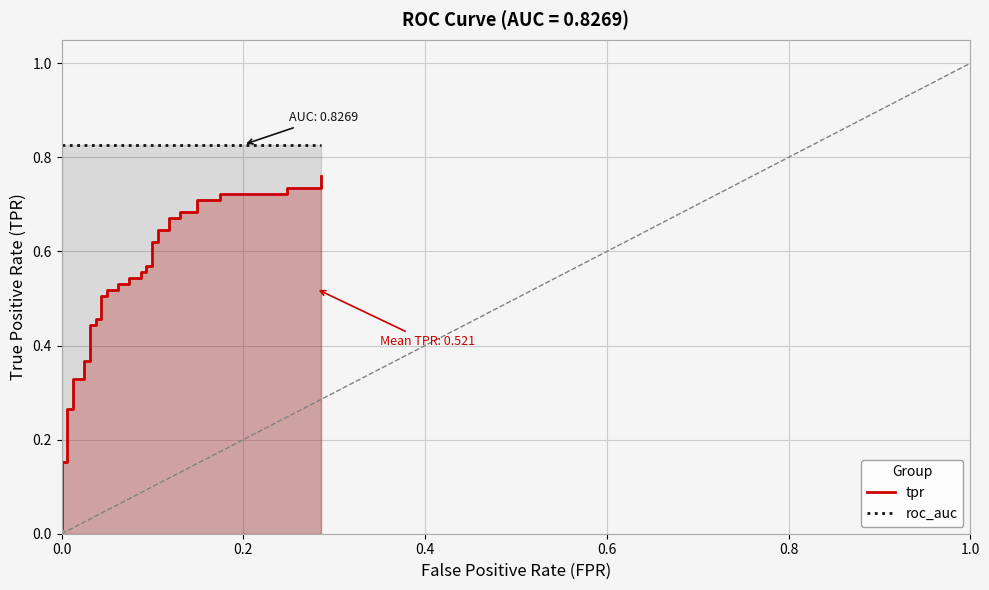

List the series in order of their peak value, highest first.

roc_auc, tpr